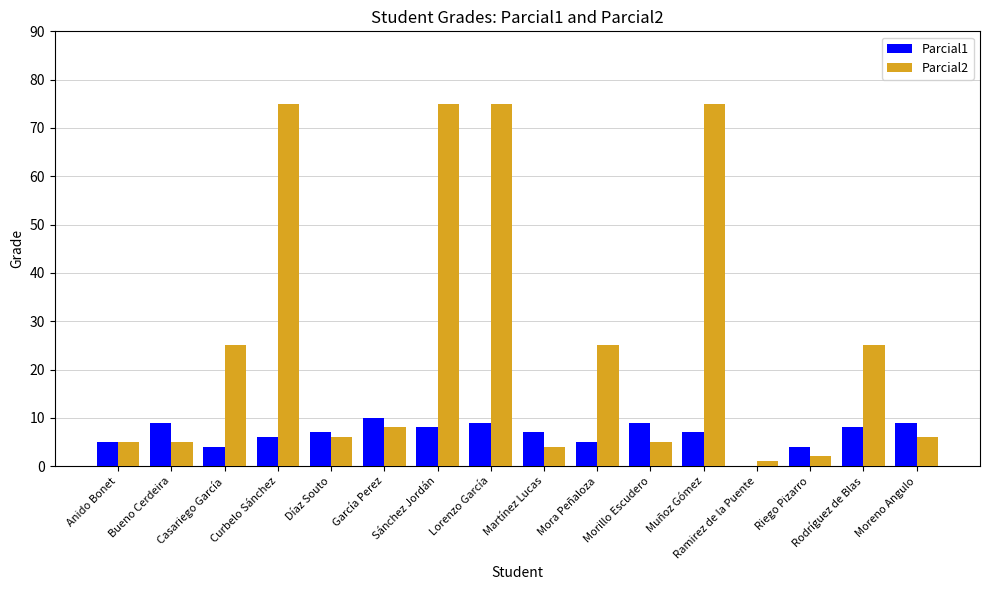

Does the chart contain stacked bars?

No